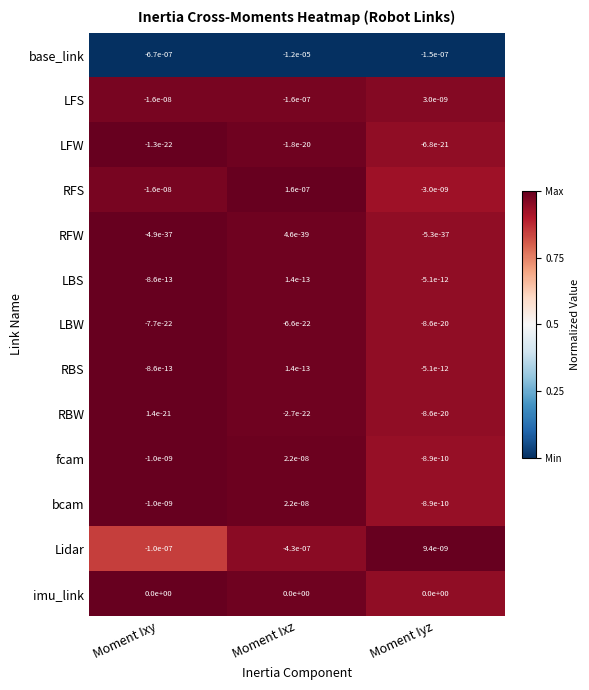

Between Moment Ixy and Moment Iyz, which series saw the biggest shift?

base_link